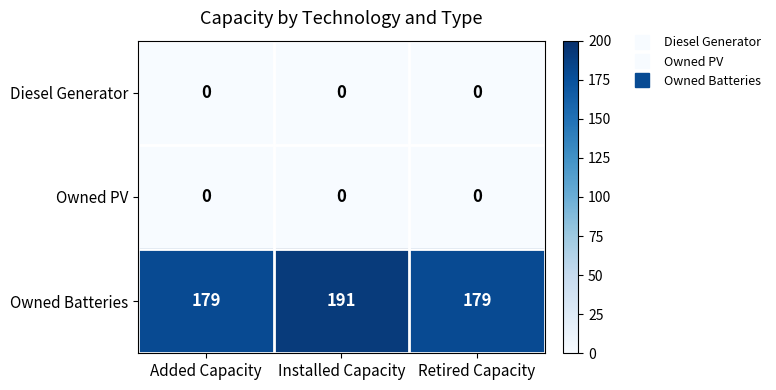

At which category is the sum across all series the highest?

Installed Capacity